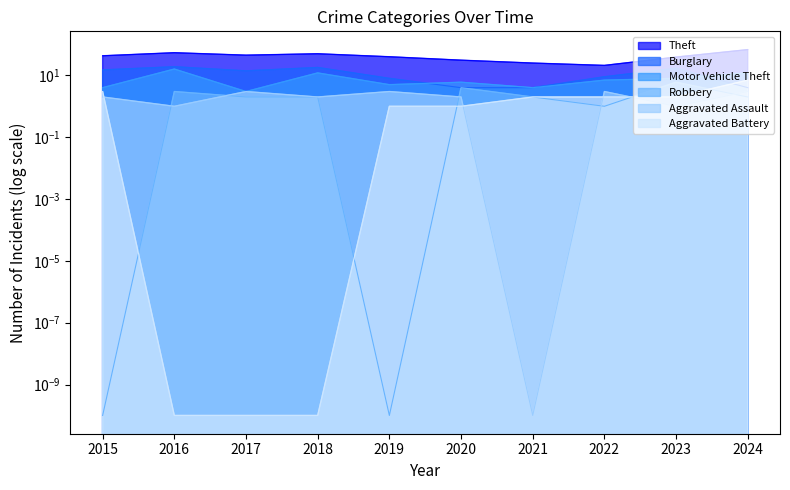

Reading left to right, list all the values displayed in this chart.

Theft: 43.0	54.0	45.0	50.0	40.0	31.0	25.0	21.0	39.0	68.0
Burglary: 15.0	19.0	14.0	18.0	8.0	4.0	4.0	9.0	17.0	4.0
Motor Vehicle Theft: 4.0	16.0	3.0	12.0	5.0	6.0	4.0	7.0	8.0	12.0
Robbery: 0.0	3.0	2.0	2.0	0.0	4.0	2.0	1.0	6.0	2.0
Aggravated Assault: 2.0	1.0	3.0	2.0	3.0	2.0	0.0	3.0	1.0	3.0
Aggravated Battery: 3.0	0.0	0.0	0.0	1.0	1.0	2.0	2.0	2.0	7.0